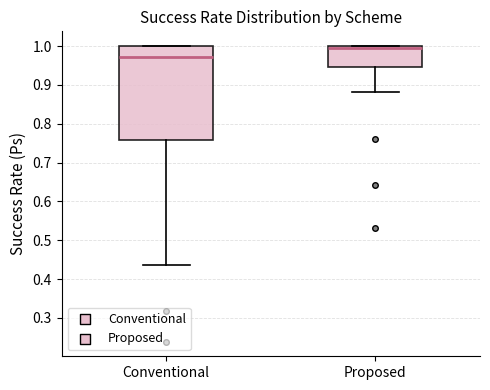

Which box has the lowest median line?

Conventional